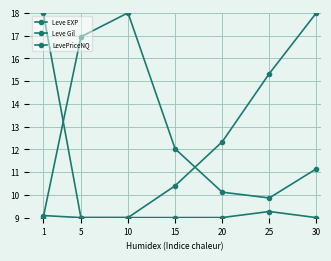

Where do LevePriceNQ and Leve Gil first cross each other?

1 and 5